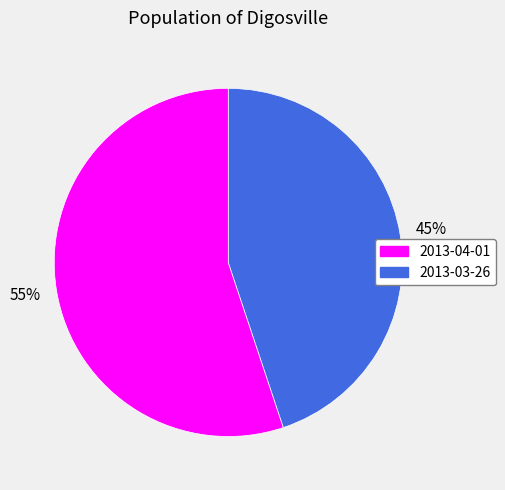

How many segments does this pie chart have?

2